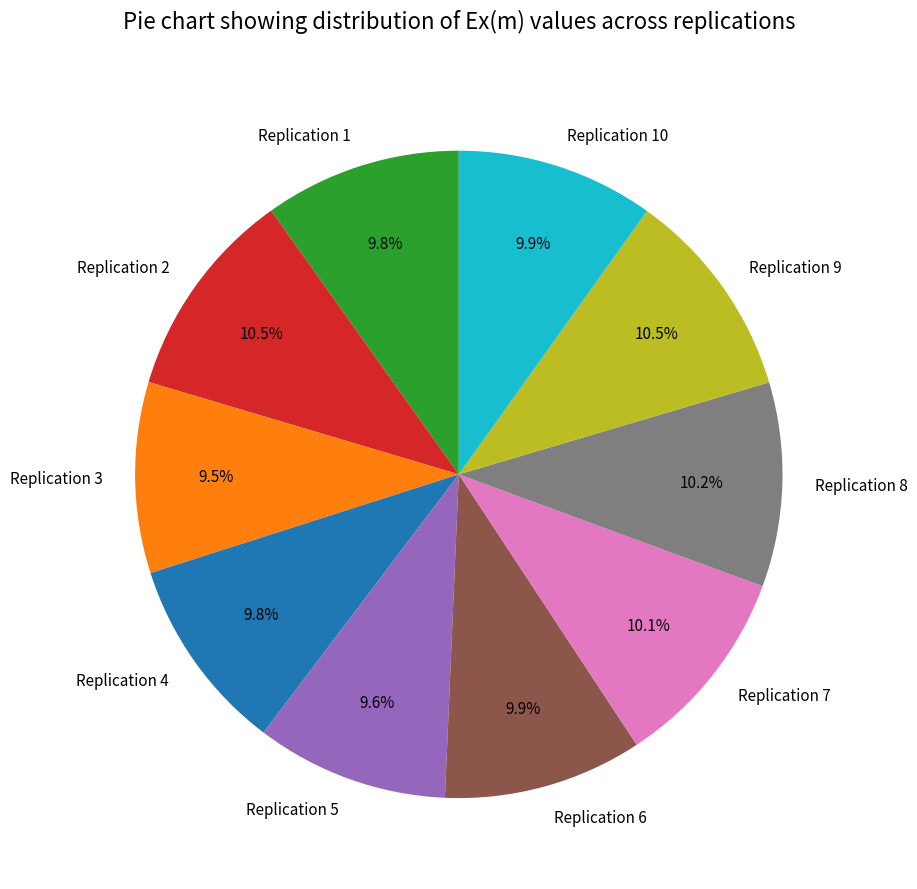

Count the number of slices in the pie.

10